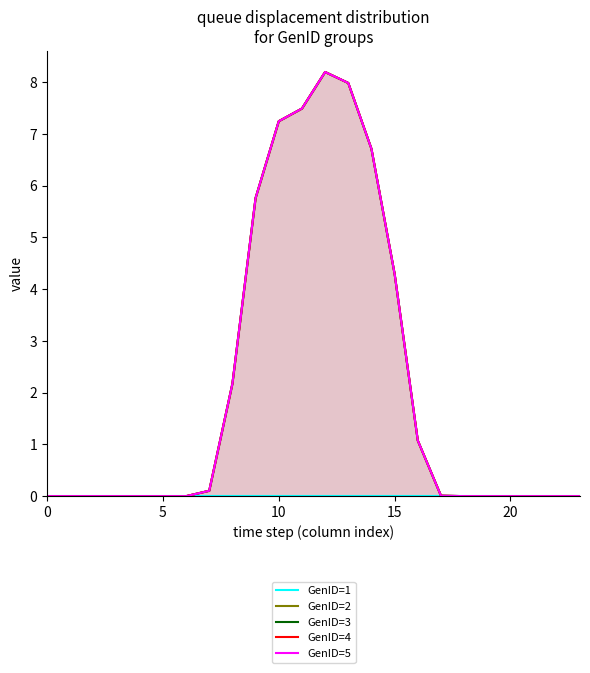

True or false: GenID=4 and GenID=2 cross at least once.

False